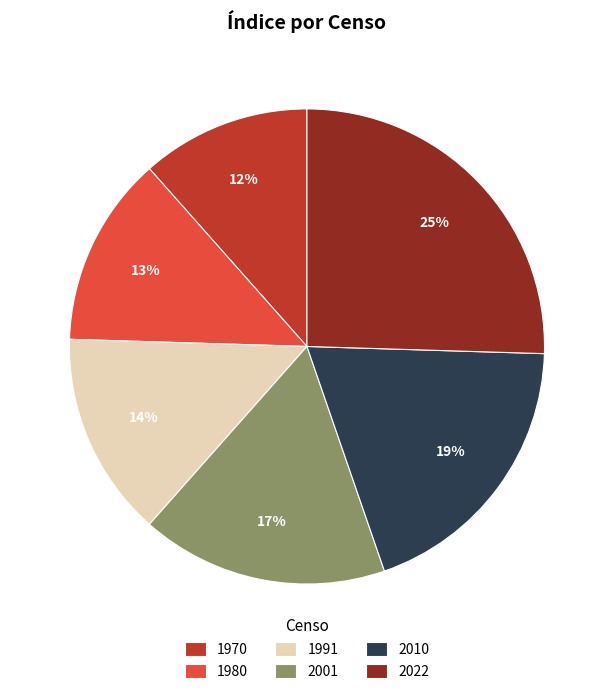

Is the sum of 2022 and 1970 greater than half?

No